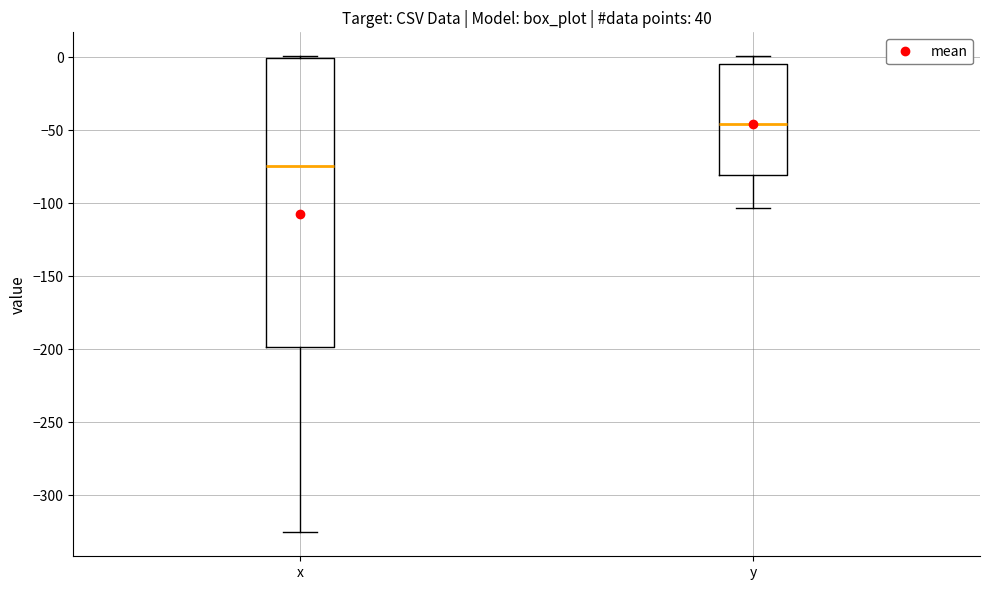

Which box has the lowest median line?

x